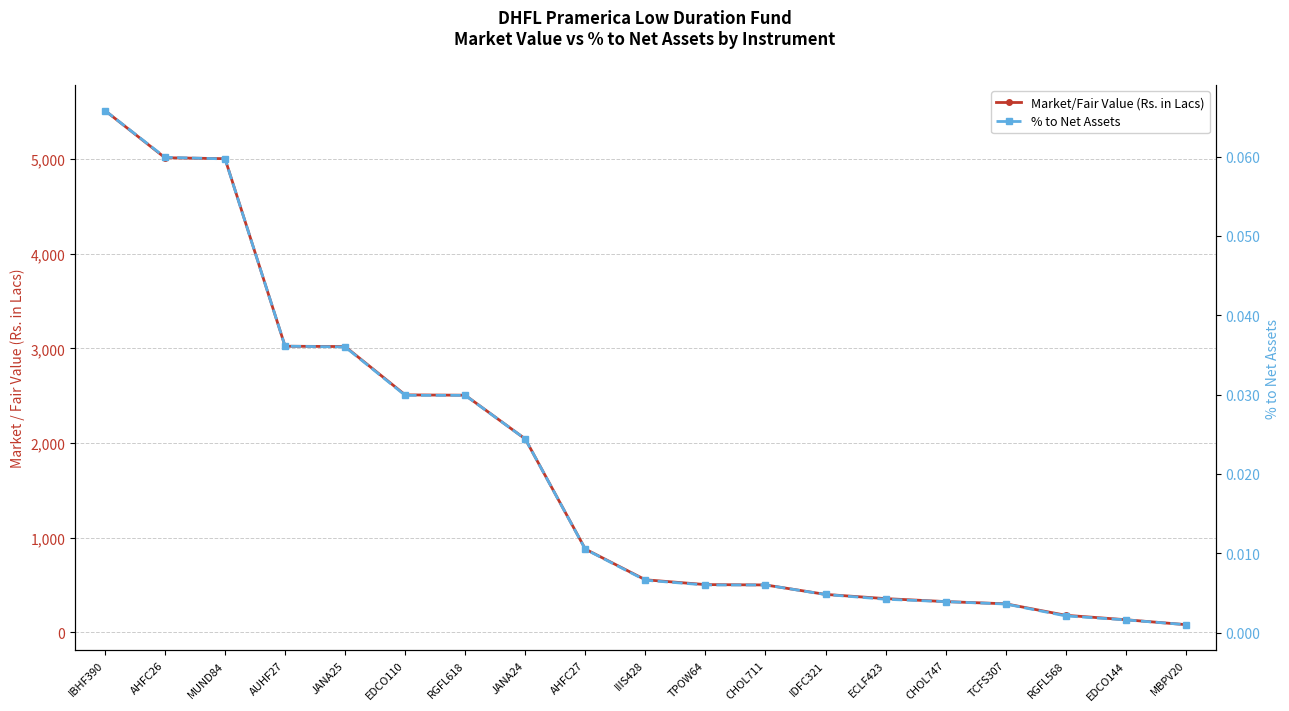

True or false: Market/Fair Value (Rs. in Lacs) and % to Net Assets intersect in this chart.

False